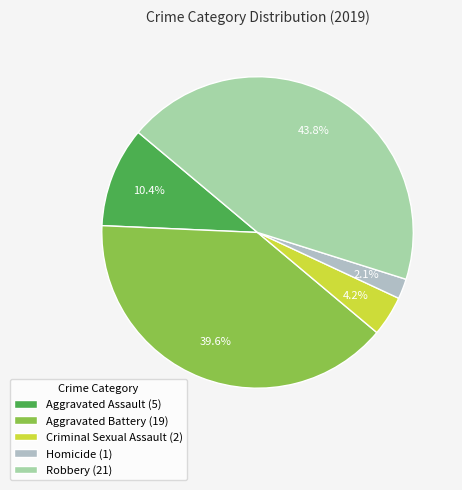

Does any single category account for the majority?

No